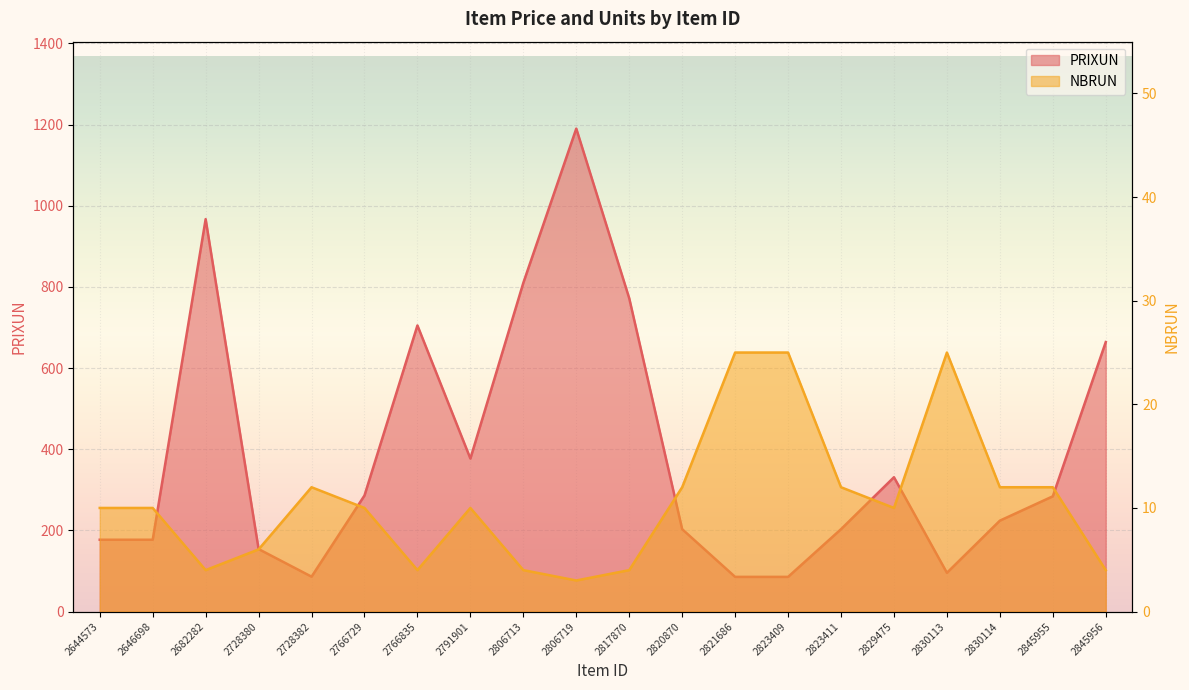

Which label corresponds to the largest value in the chart?

2806719